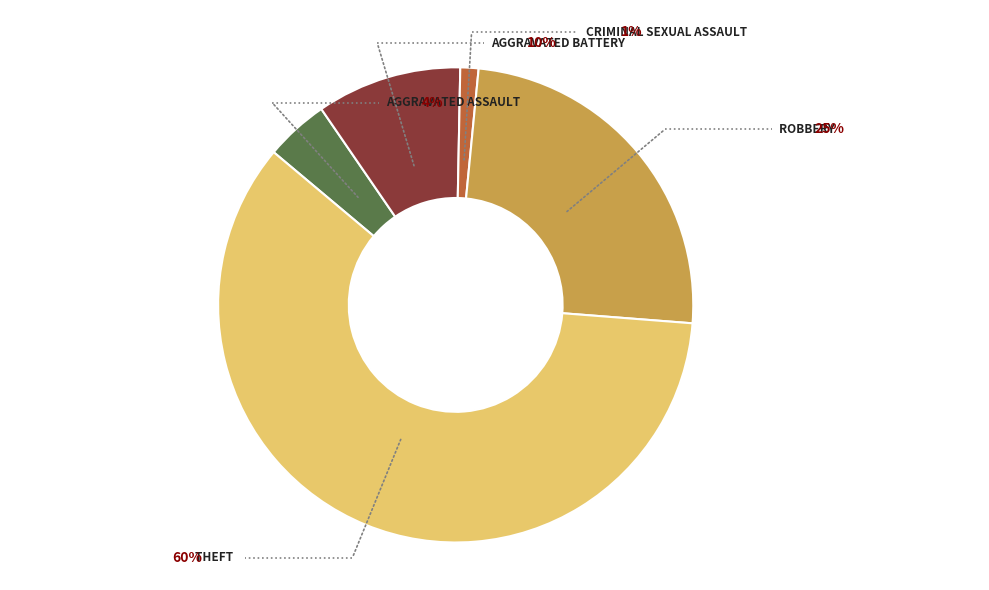

Is it true that Aggravated Battery is 10% of the pie?

True